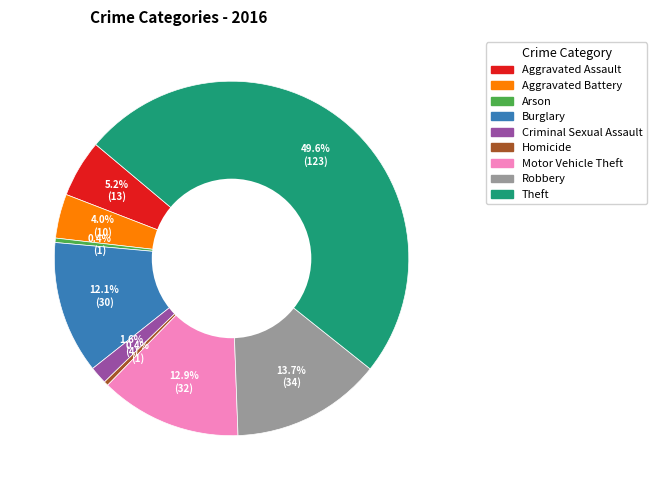

Do Burglary and Aggravated Assault together represent more than half of the pie?

No